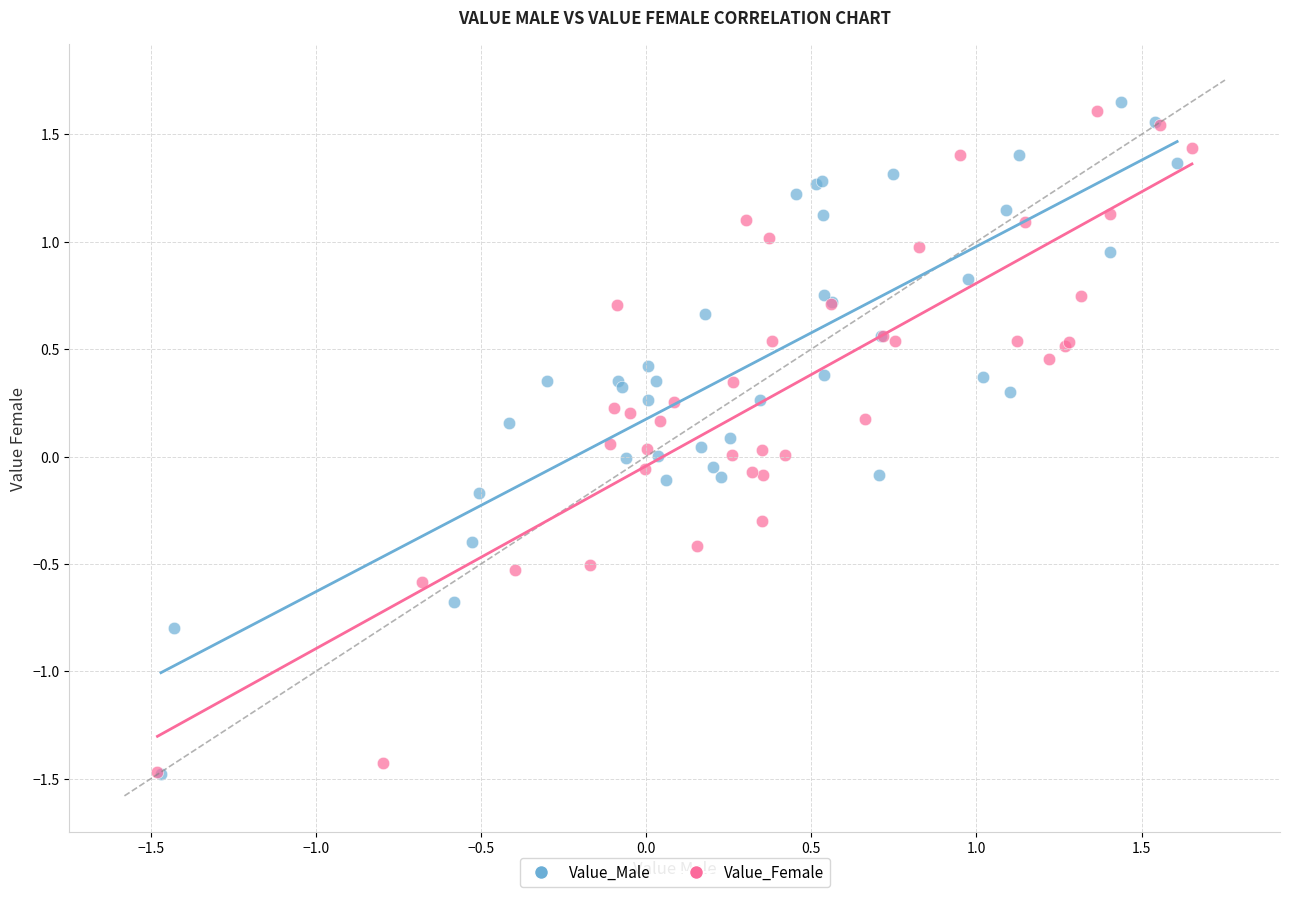

What are all the series names shown in the legend?

Value_Male, Value_Female